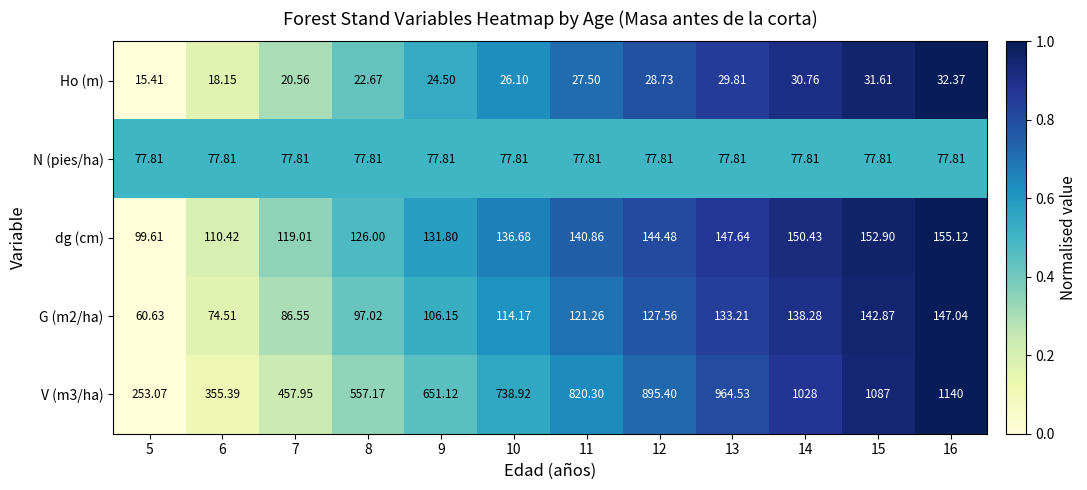

Is the value of dg (cm) at 12 greater than the value of Ho (m) at 8?

Yes